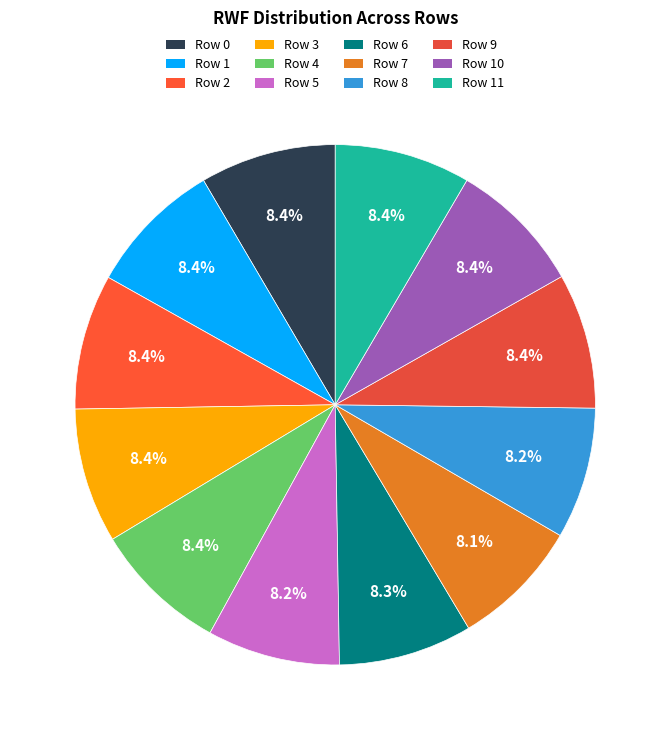

Count the number of slices in the pie.

12